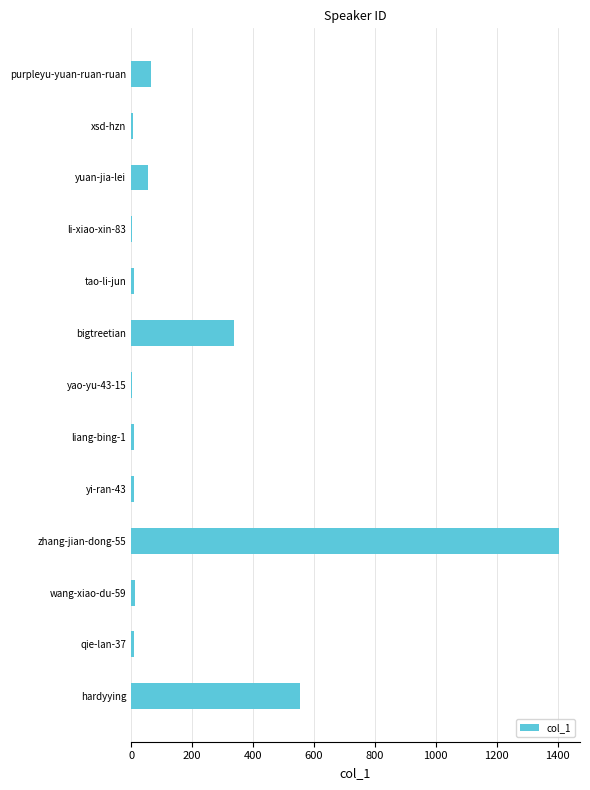

What is the sum of all values?

2481